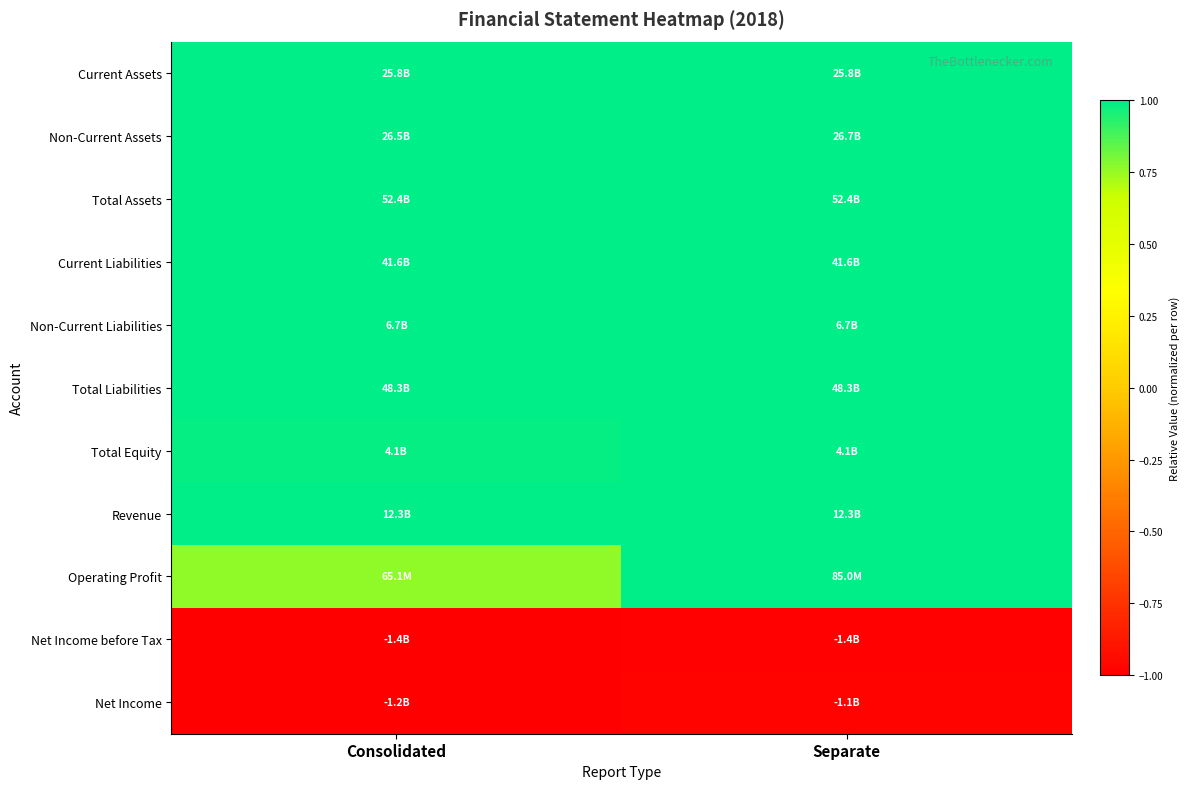

Reading left to right, what are all the values shown in this chart?

Current Assets: Consolidated=1.0	Separate=1.0
Non-Current Assets: Consolidated=1.0	Separate=1.0
Total Assets: Consolidated=1.0	Separate=1.0
Current Liabilities: Consolidated=1.0	Separate=1.0
Non-Current Liabilities: Consolidated=1.0	Separate=1.0
Total Liabilities: Consolidated=1.0	Separate=1.0
Total Equity: Consolidated=1.0	Separate=1.0
Revenue: Consolidated=1.0	Separate=1.0
Operating Profit: Consolidated=0.8	Separate=1.0
Net Income before Tax: Consolidated=-1.0	Separate=-1.0
Net Income: Consolidated=-1.0	Separate=-1.0